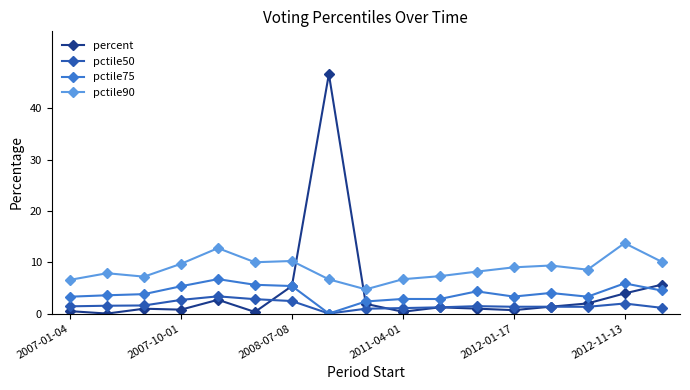

What is the lowest value of the pctile90 series?

4.7